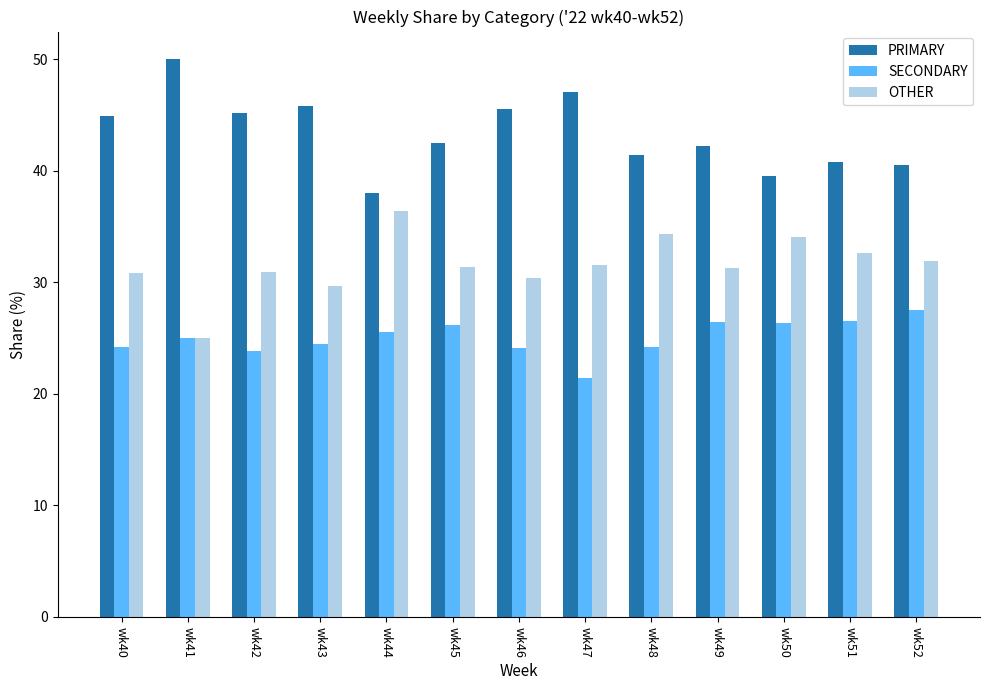

The value of PRIMARY at wk52 is 40.5. True or false?

True